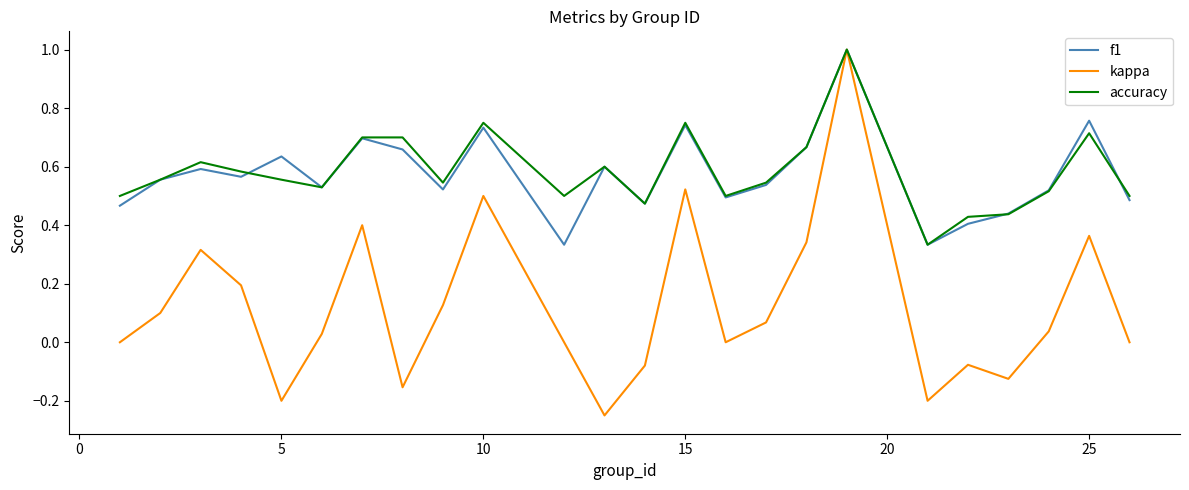

Which series has the widest spread of values?

kappa